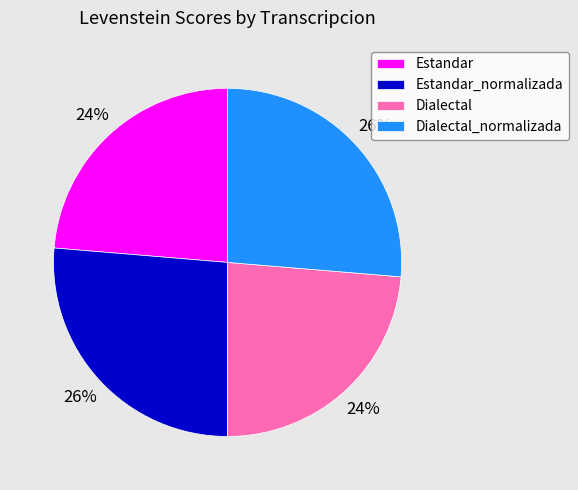

Approximately how many times larger is the value at Dialectal_normalizada compared to Estandar_normalizada?

1.0